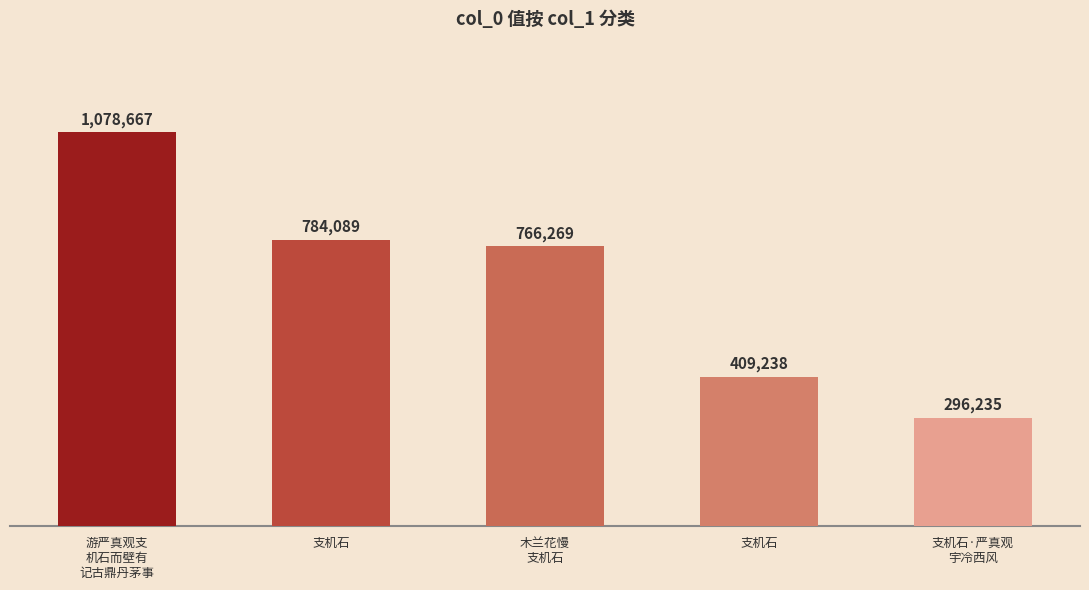

Reading left to right, list all the values displayed in this chart.

游严真观支
机石而壁有
记古鼎丹茅事=1078667	支机石=784089	木兰花慢
支机石=766269	支机石=409238	支机石·严真观
宇冷西风=296235